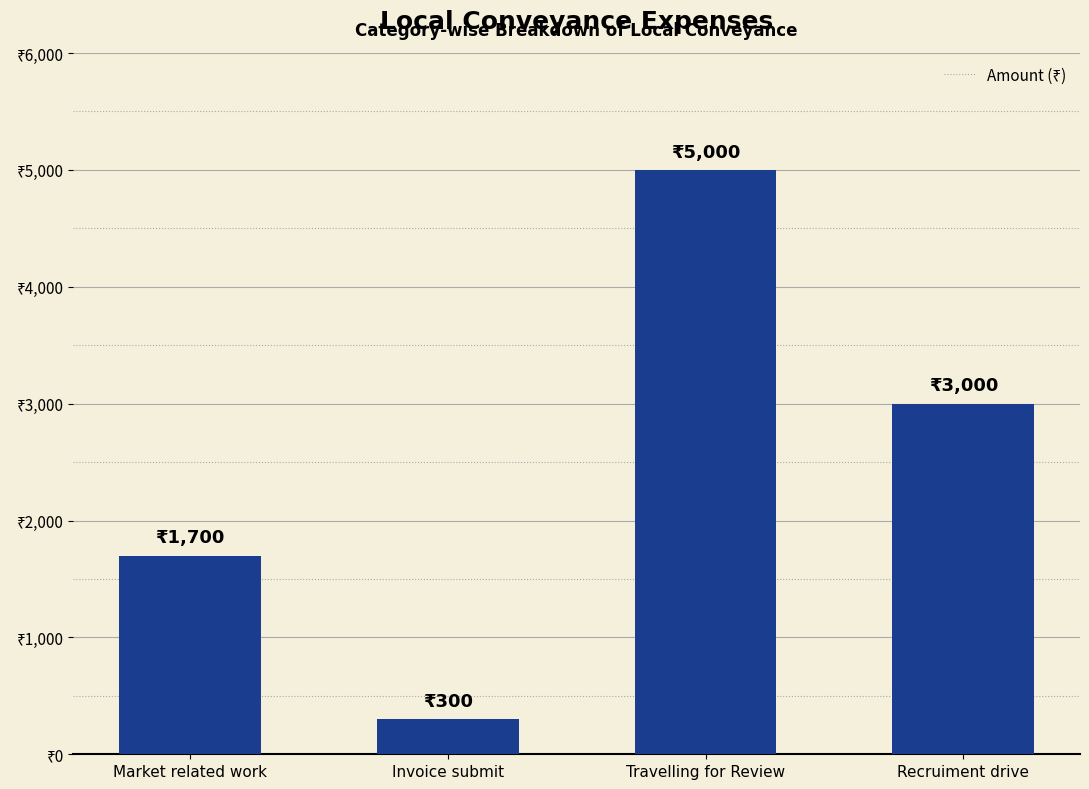

Rank the categories by value from lowest to highest.

Invoice submit, Market related work, Recruiment drive, Travelling for Review